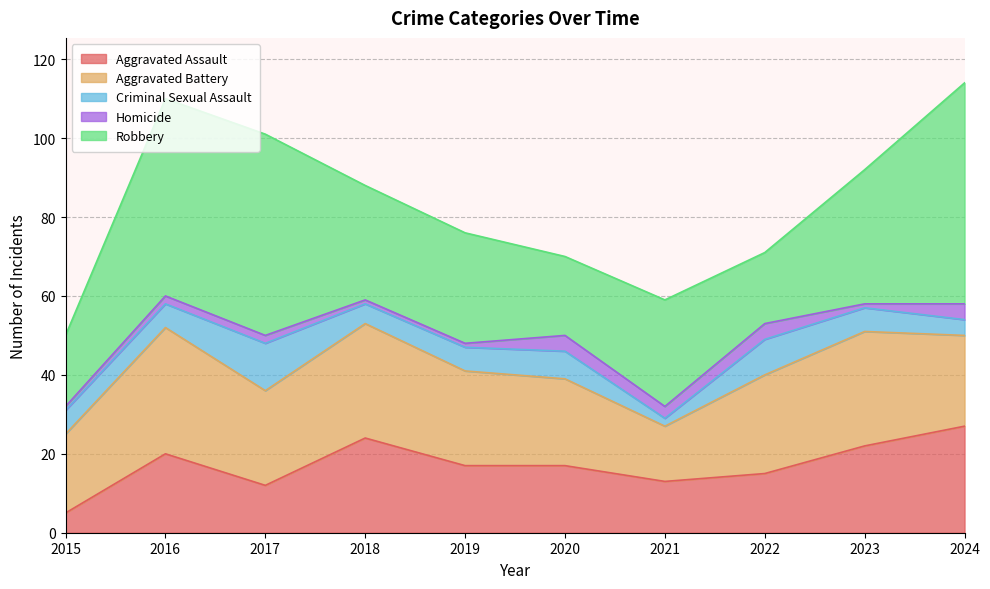

How many lines are shown in the chart?

5